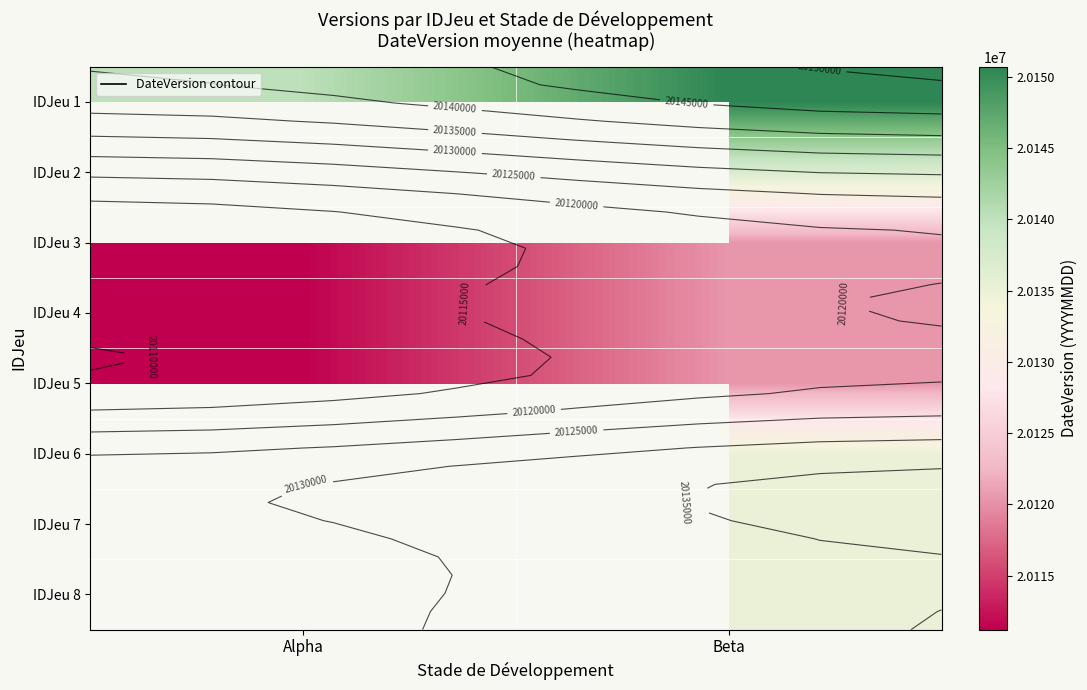

Where does the IDJeu 8 series first go above 20135107?

Beta